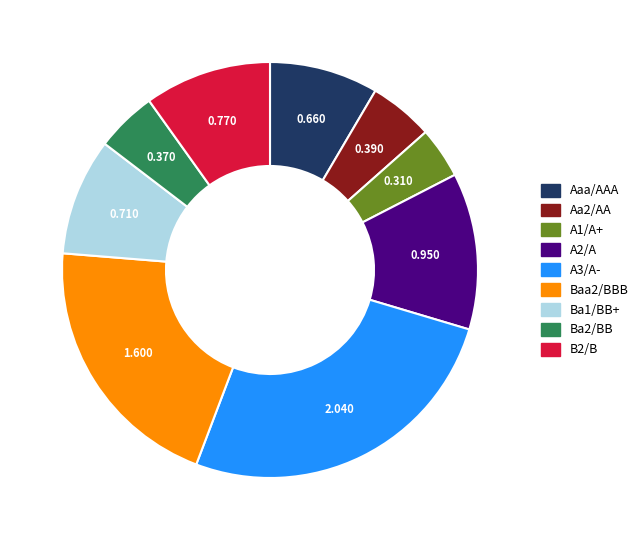

Count the number of slices in the pie.

9